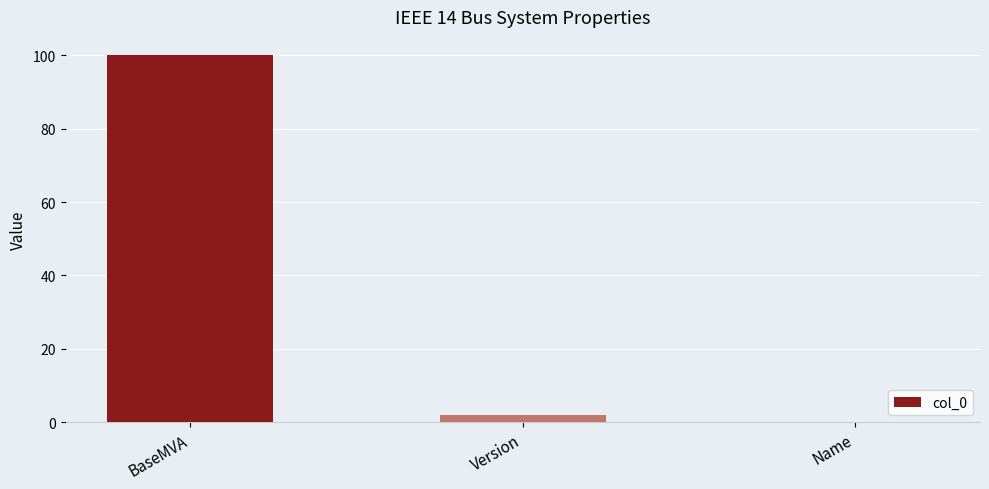

The value at Name is 0. True or false?

True